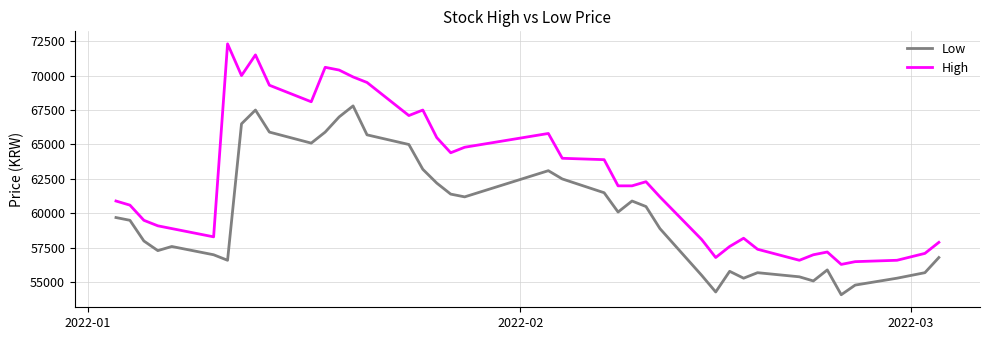

True or false: High and Low cross at least once.

False